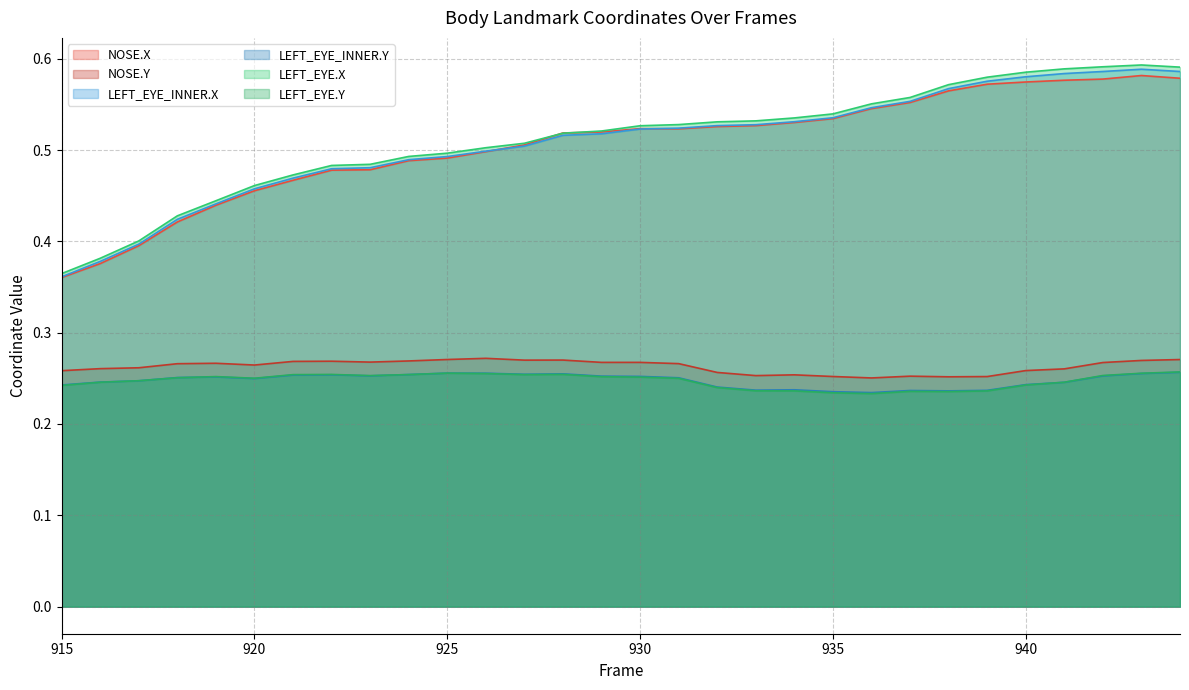

What are all the series names shown in the legend?

NOSE.X, NOSE.Y, LEFT_EYE_INNER.X, LEFT_EYE_INNER.Y, LEFT_EYE.X, LEFT_EYE.Y